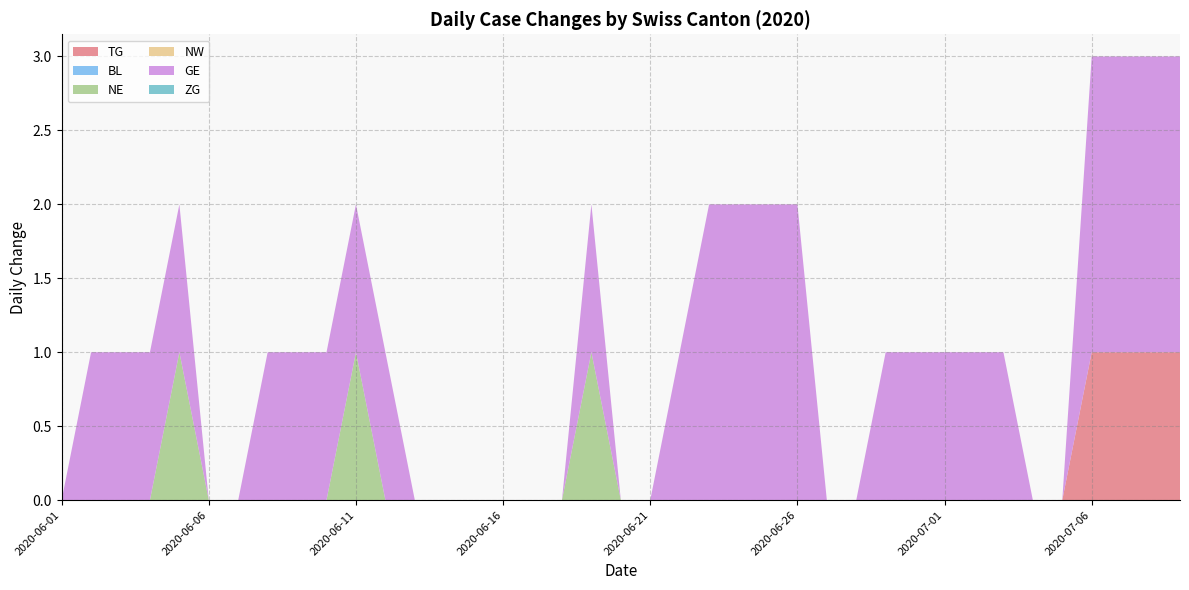

Reading left to right, extract all data points from this chart.

TG: 0	0	0	0	0	0	0	0	0	0	0	0	0	0	0	0	0	0	0	0	0	0	0	0	0	0	0	0	0	0	0	0	0	0	0	0	1	1	1	1
BL: 0	0	0	0	0	0	0	0	0	0	0	0	0	0	0	0	0	0	0	0	0	0	0	0	0	0	0	0	0	0	0	0	0	0	0	0	0	0	0	0
NE: 0	0	0	0	0	1	0	0	0	0	0	1	0	0	0	0	0	0	0	1	0	0	0	0	0	0	0	0	0	0	0	0	0	0	0	0	0	0	0	0
NW: 0	0	0	0	0	0	0	0	0	0	0	0	0	0	0	0	0	0	0	0	0	0	0	0	0	0	0	0	0	0	0	0	0	0	0	0	0	0	0	0
GE: 0	0	1	1	1	1	0	0	1	1	1	1	1	0	0	0	0	0	0	1	0	0	1	2	2	2	2	0	0	1	1	1	1	1	0	0	2	2	2	2
ZG: 0	0	0	0	0	0	0	0	0	0	0	0	0	0	0	0	0	0	0	0	0	0	0	0	0	0	0	0	0	0	0	0	0	0	0	0	0	0	0	0